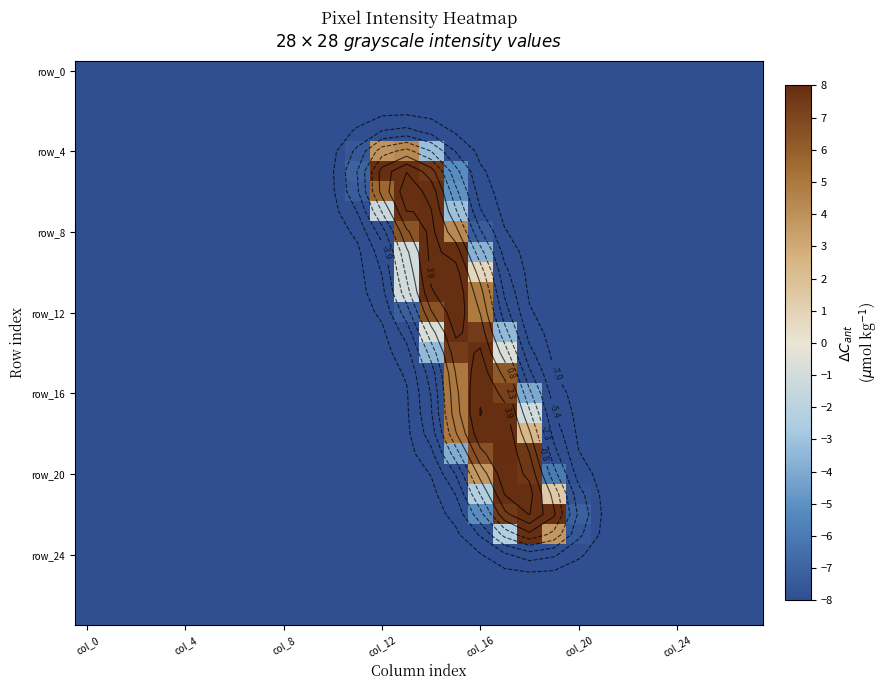

What is the total value across all series at 27?

-224.0